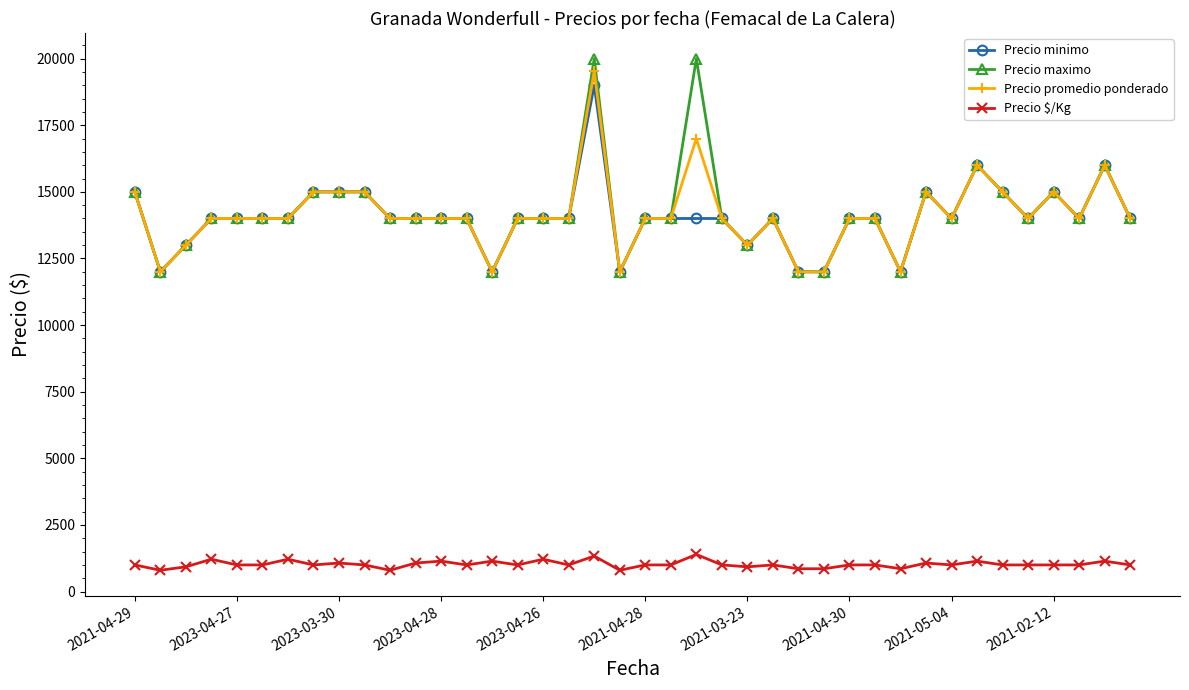

Does the chart display data point markers on the line(s)?

Yes